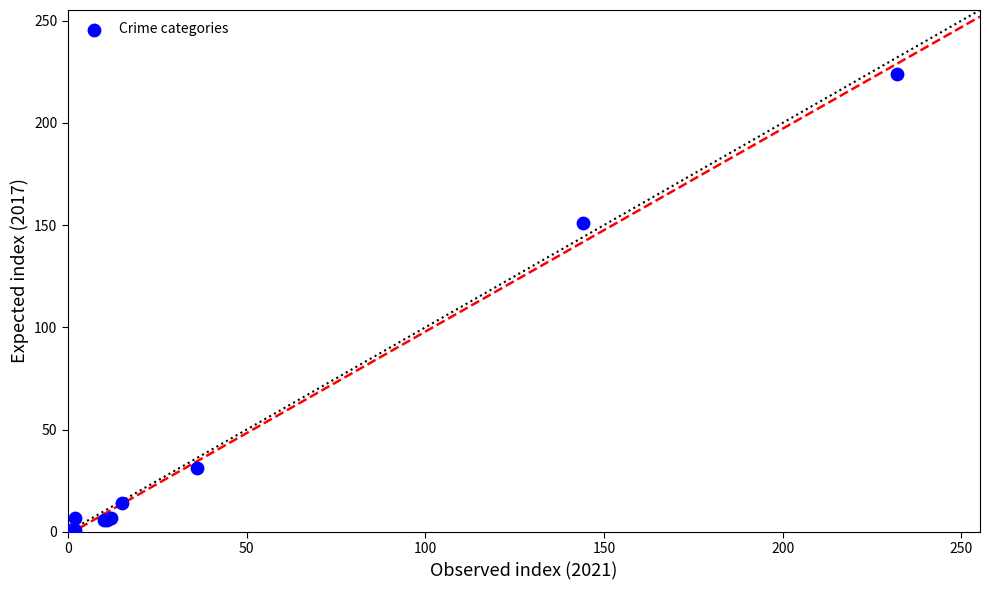

What Y value in the scatter plot is closest to 112?

151